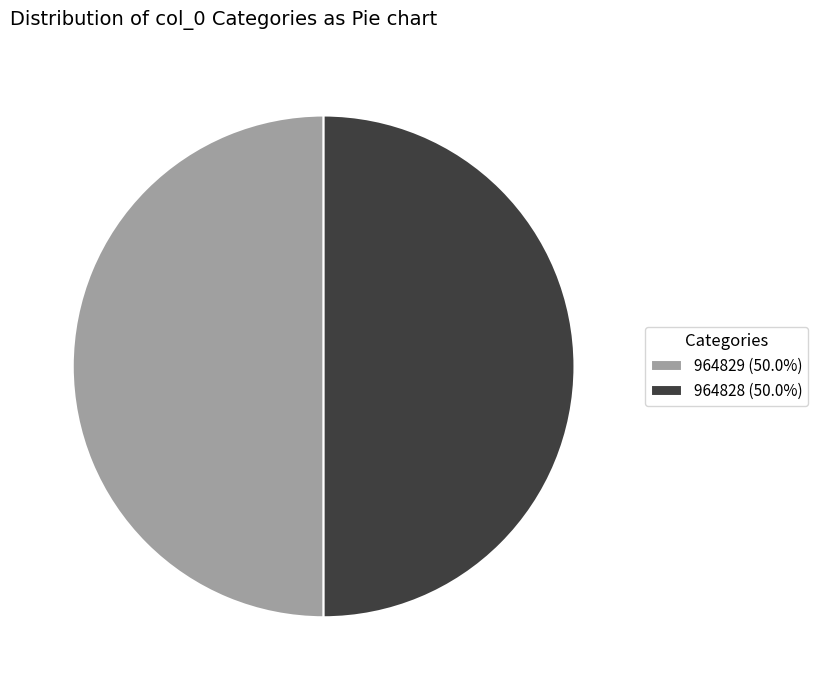

Is the sum of 964828 (50.0%) and 964829 (50.0%) greater than half?

Yes